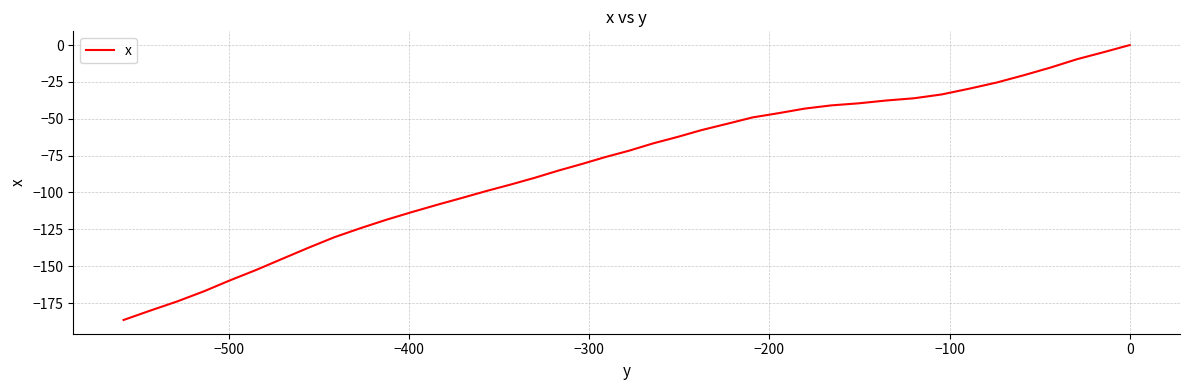

True or false: there are more than 0 points higher than both neighbors.

False